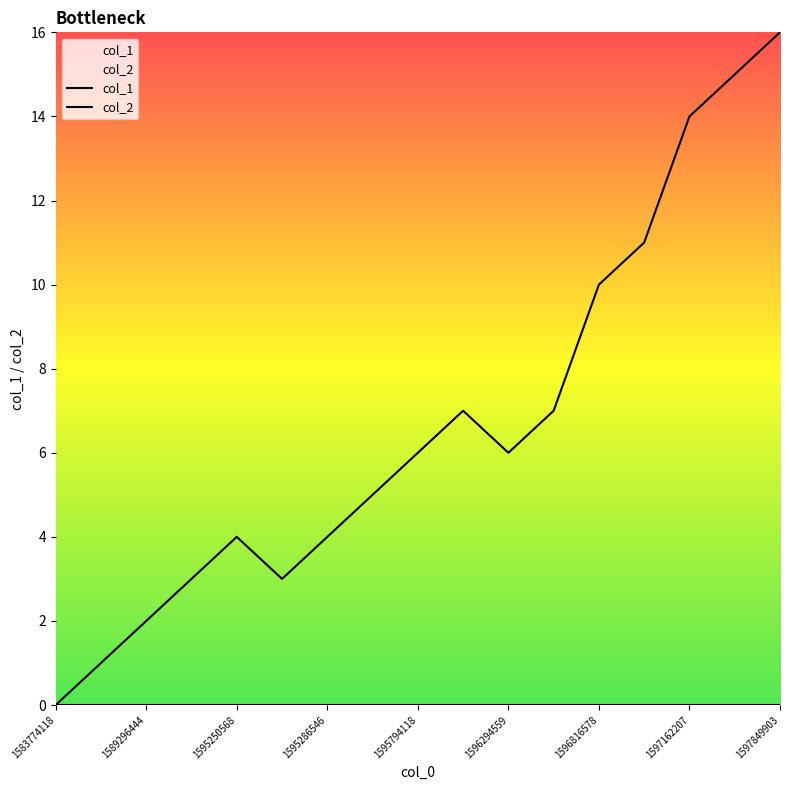

What is the difference between the maximum and minimum values?

16